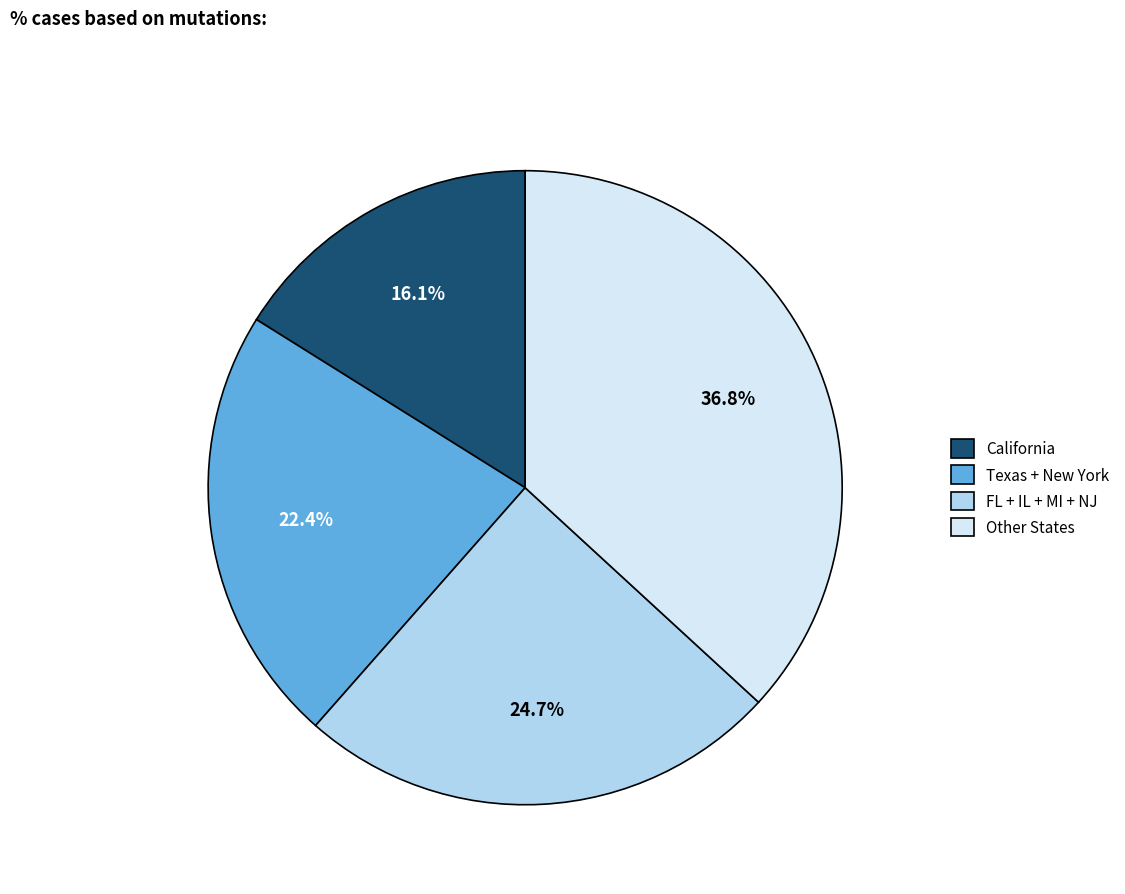

Count the number of slices in the pie.

4